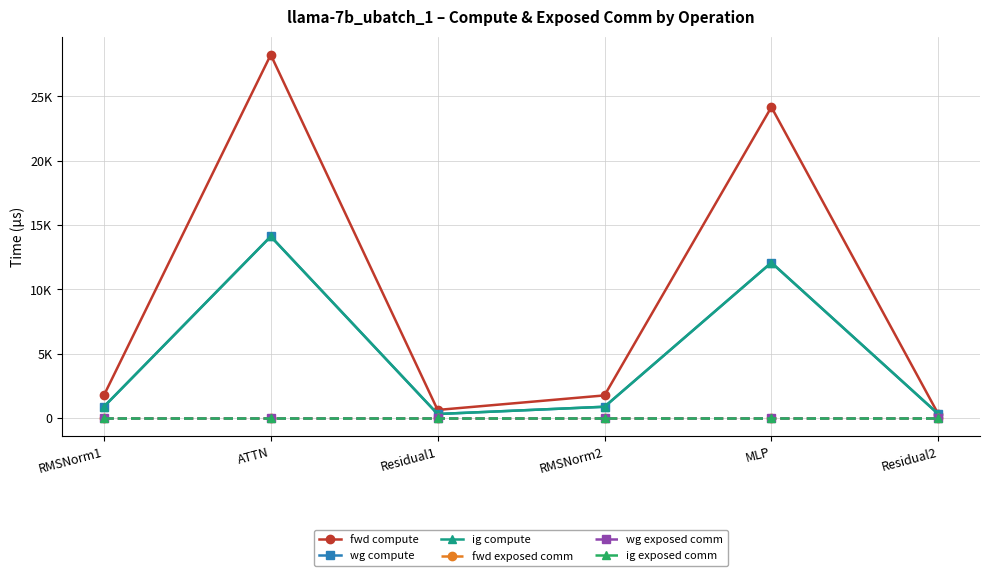

Which series changed the most between RMSNorm1 and Residual1?

fwd compute